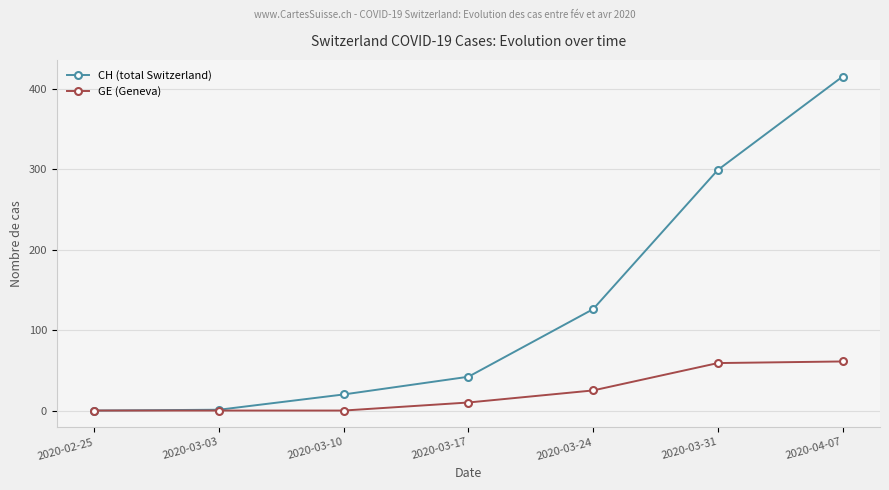

What is the difference between the GE (Geneva) values at 2020-03-31 and 2020-04-07?

2